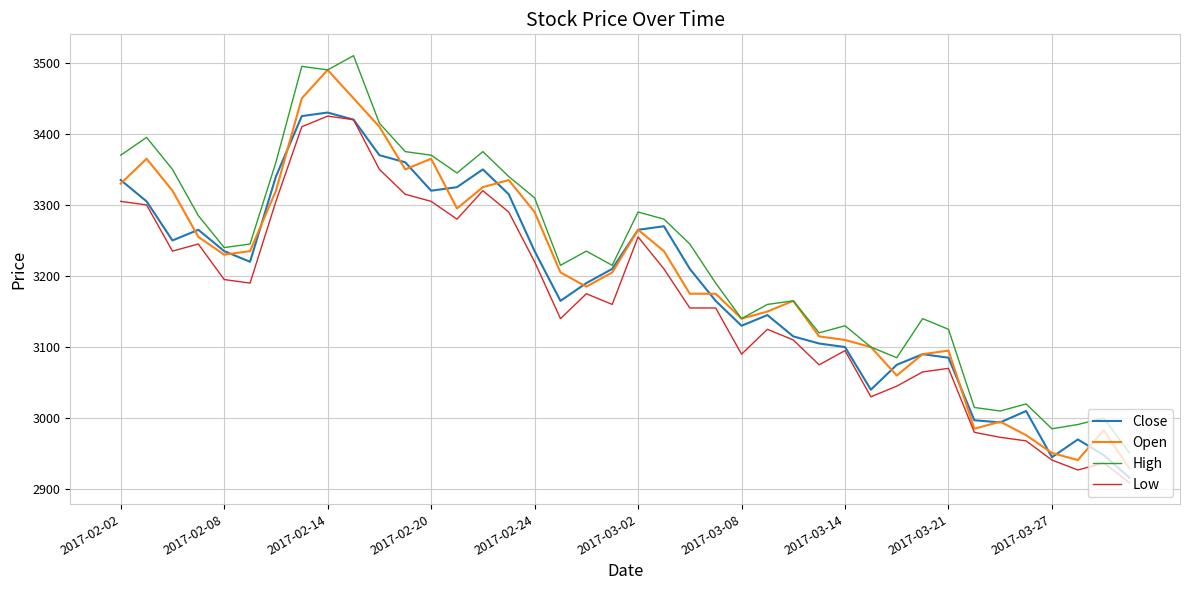

What is the maximum value shown in the chart?

3510